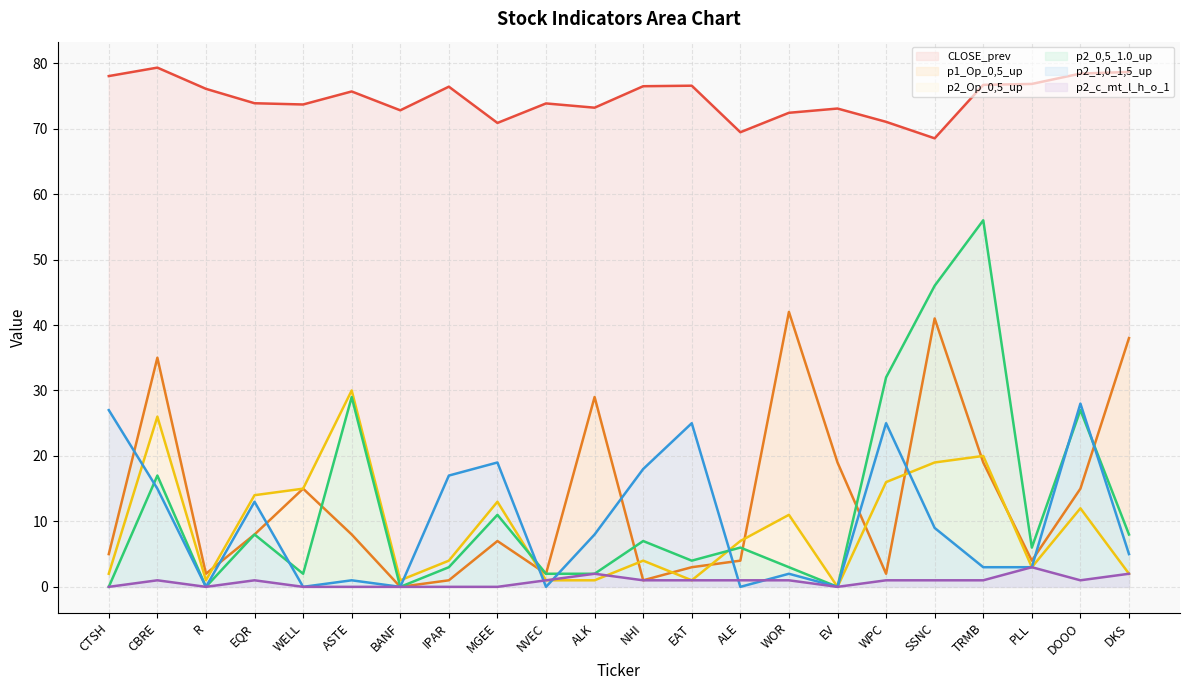

Which label corresponds to the largest value in the chart?

CBRE